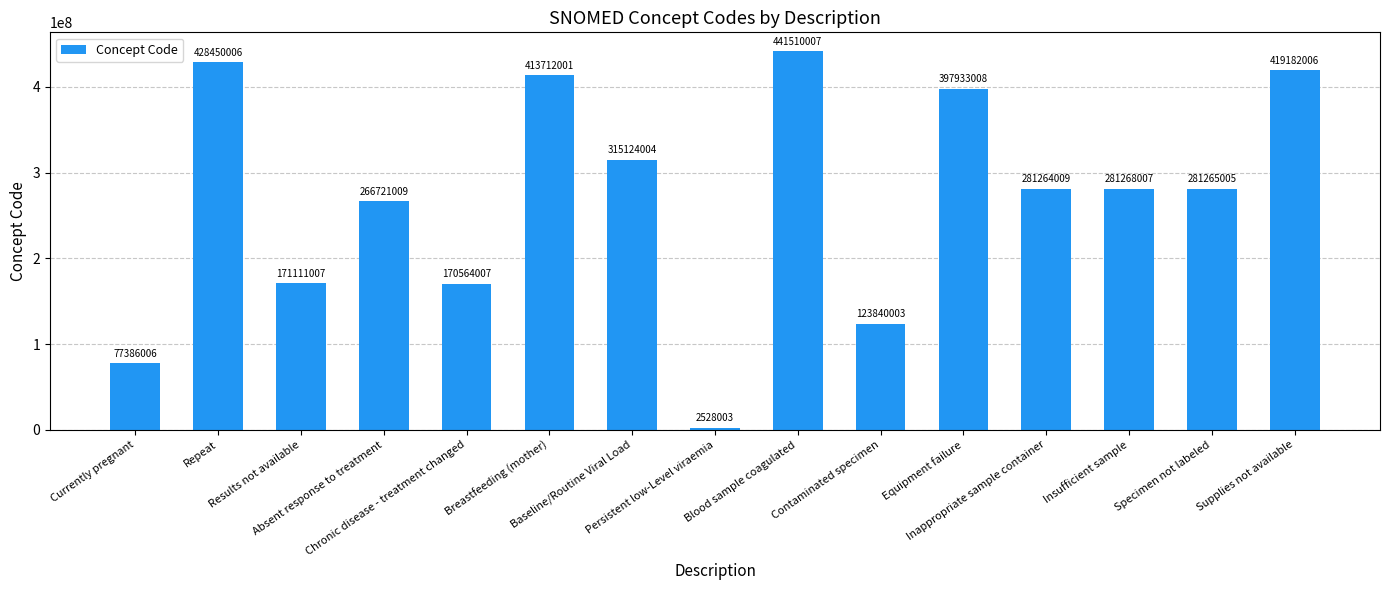

Reading left to right, what are all the values shown in this chart?

Currently pregnant=77386006	Repeat=428450006	Results not available=171111007	Absent response to treatment=266721009	Chronic disease - treatment changed=170564007	Breastfeeding (mother)=413712001	Baseline/Routine Viral Load=315124004	Persistent low-Level viraemia=2528003	Blood sample coagulated=441510007	Contaminated specimen=123840003	Equipment failure=397933008	Inappropriate sample container=281264009	Insufficient sample=281268007	Specimen not labeled=281265005	Supplies not available=419182006